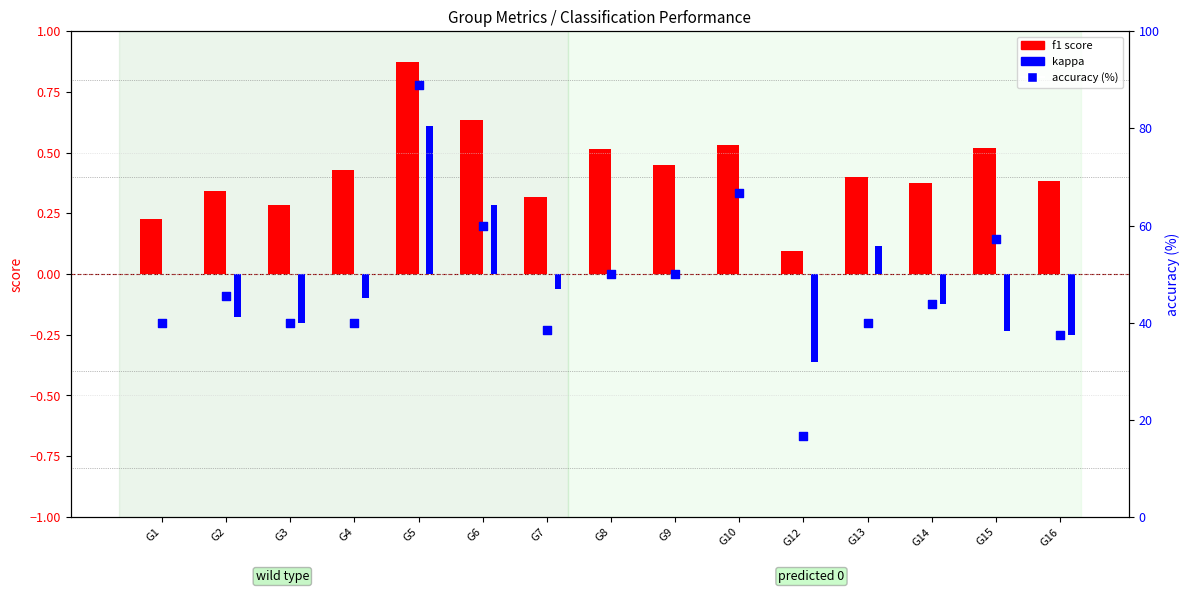

Which series has the largest total across all categories?

accuracy (%)